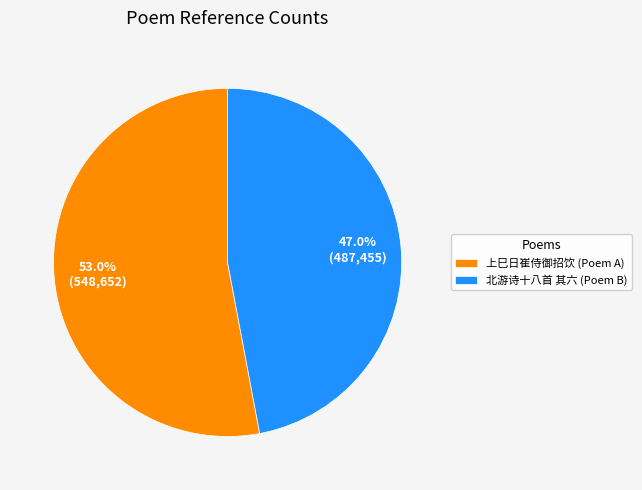

What is the ratio of the value at 北游诗十八首 其六 (Poem B) to the value at 上巳日崔侍御招饮 (Poem A)?

0.9